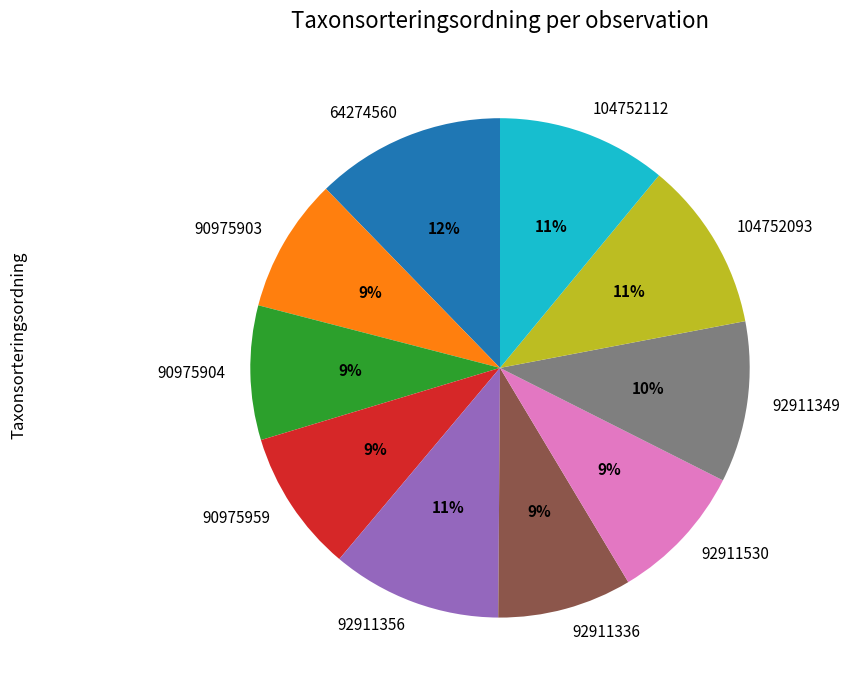

How many segments does this pie chart have?

10